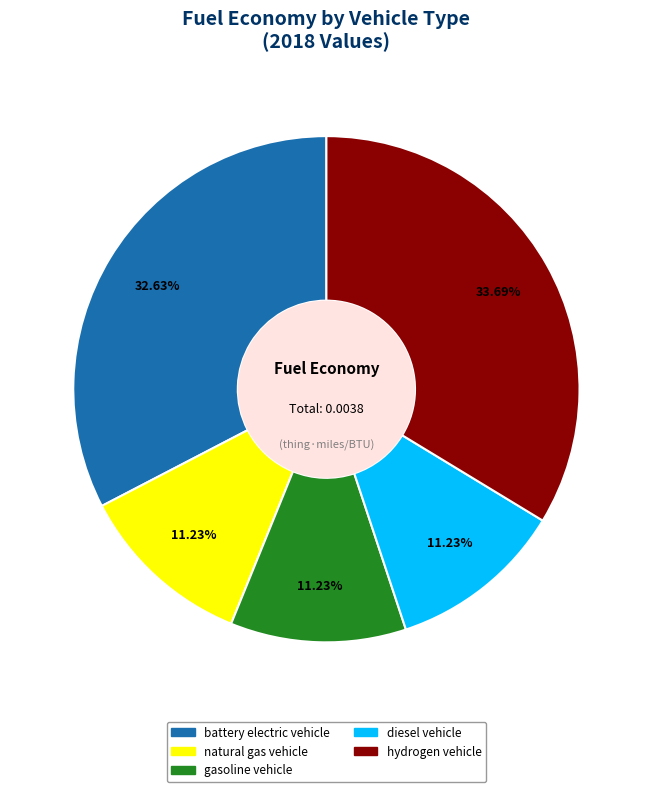

Count the number of slices in the pie.

5